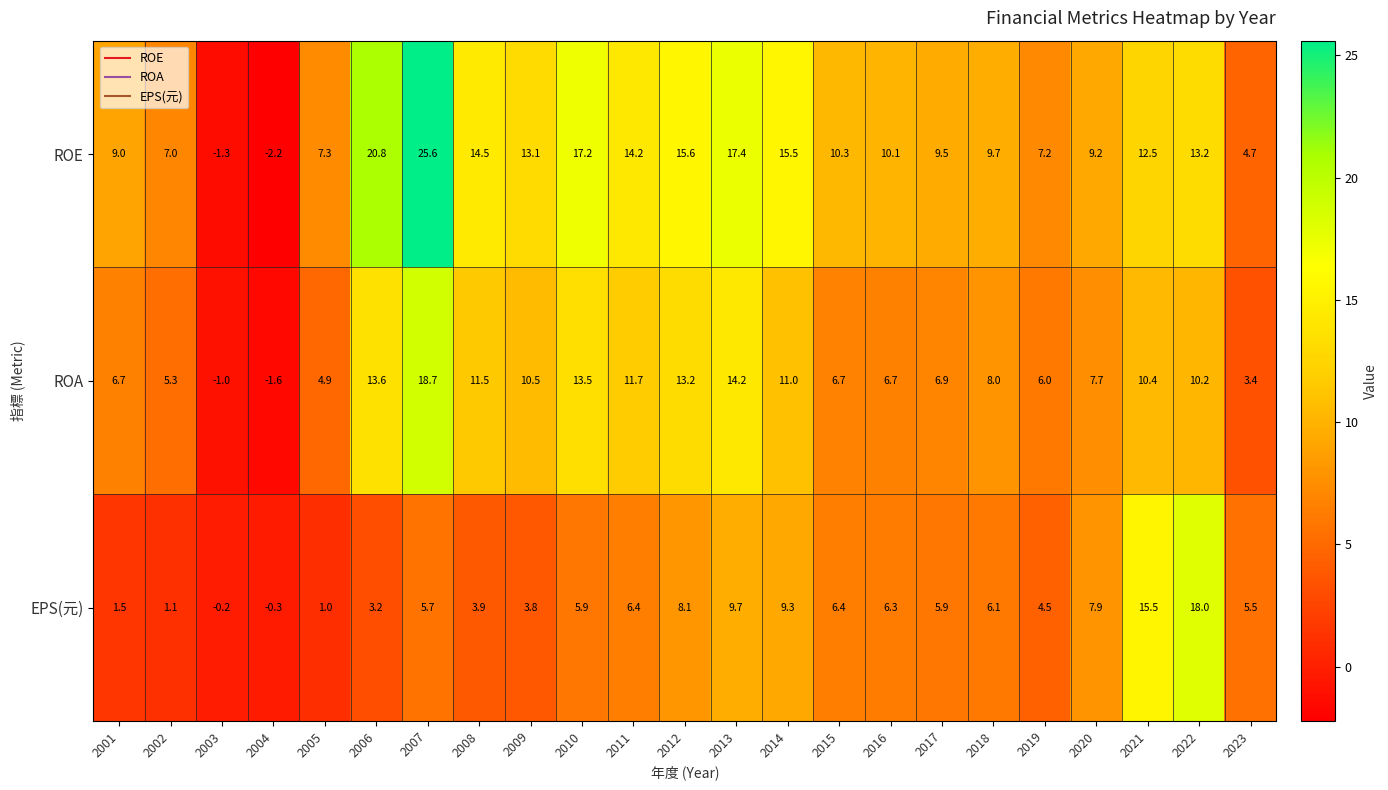

Which category has the highest value across all series?

2007